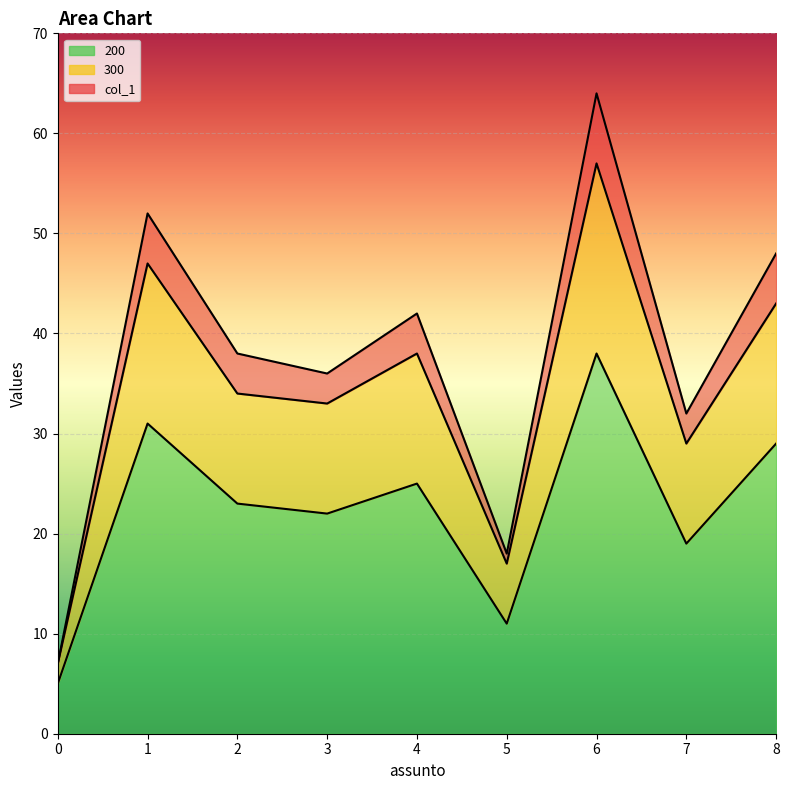

Where is the first local minimum for 200?

3